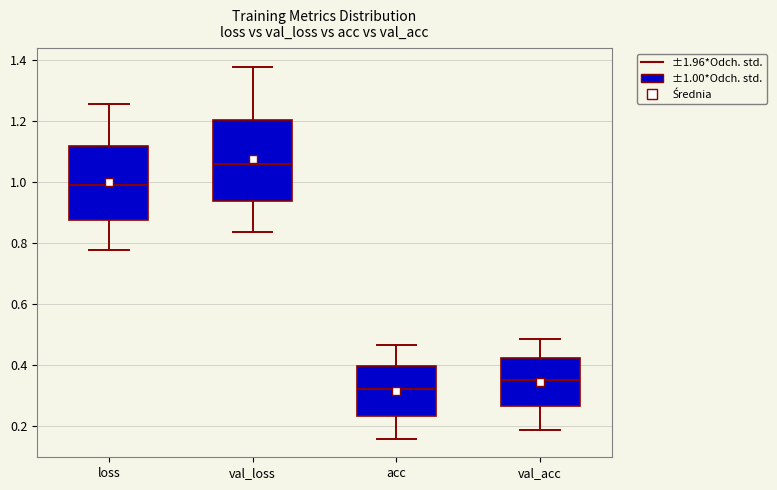

Reading left to right, read every box against the y-axis: the position of its median line, the range the box covers, and the ends of its whiskers. The values are not printed on the chart, so give them approximately, as read against the axis.

loss: median 0.98, box 0.88 to 1.12, whiskers 0.78 to 1.26
val_loss: median 1.06, box 0.94 to 1.20, whiskers 0.84 to 1.38
acc: median 0.32, box 0.24 to 0.40, whiskers 0.16 to 0.46
val_acc: median 0.34, box 0.26 to 0.42, whiskers 0.18 to 0.48